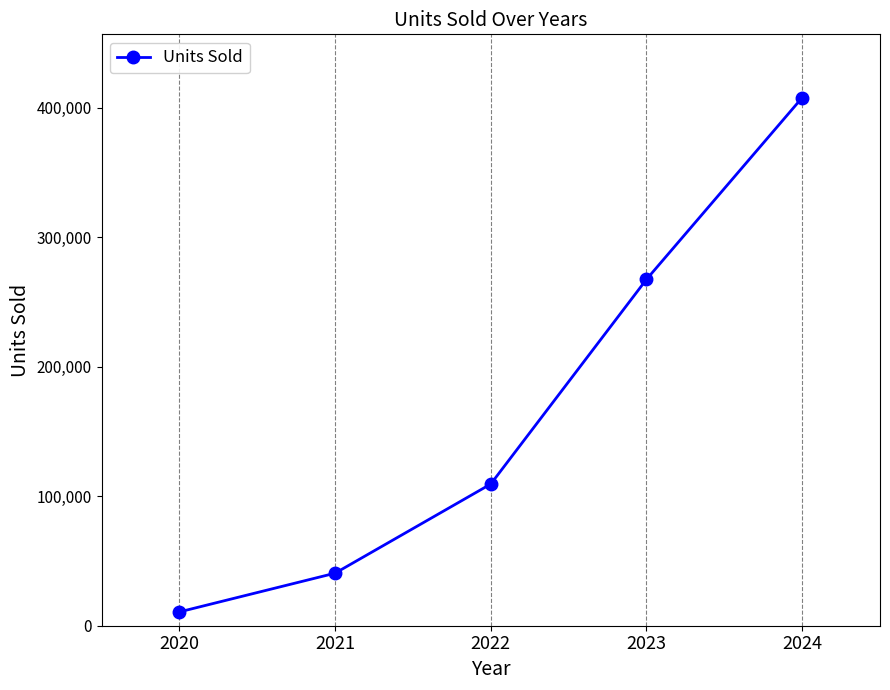

What is the sum of the values at 2024 and 2023?

675049